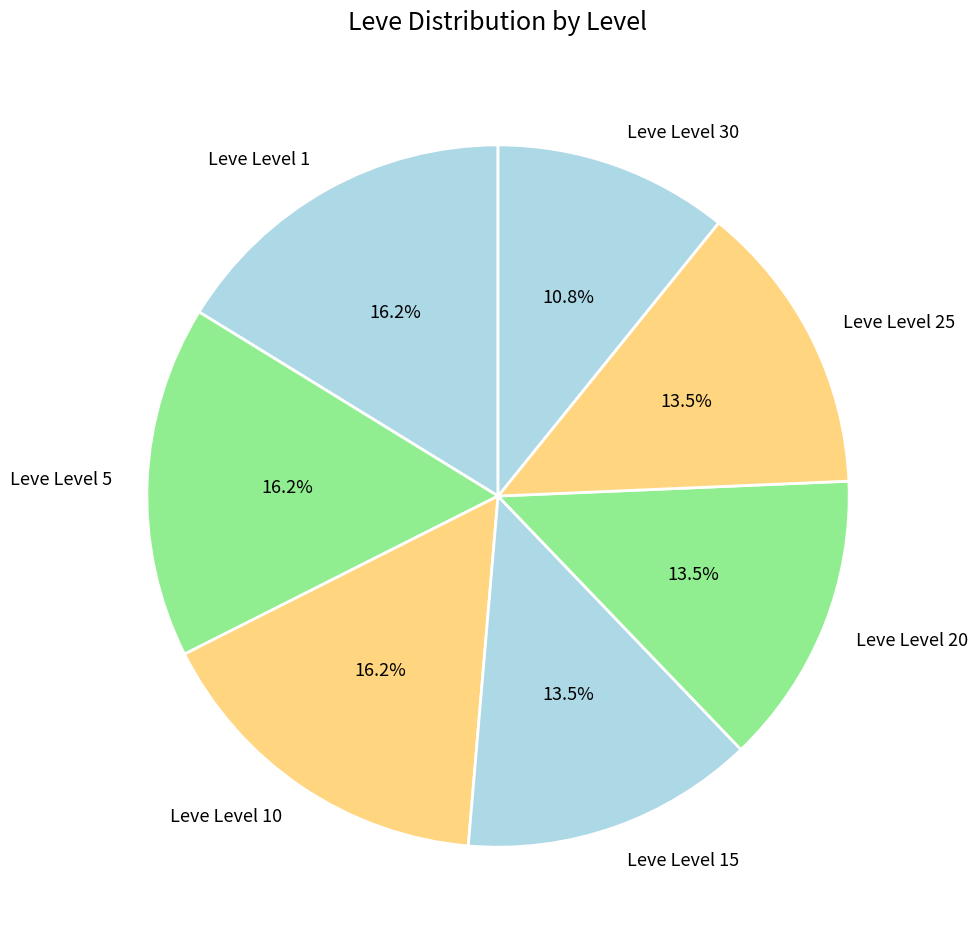

How many slices are in this pie chart?

7